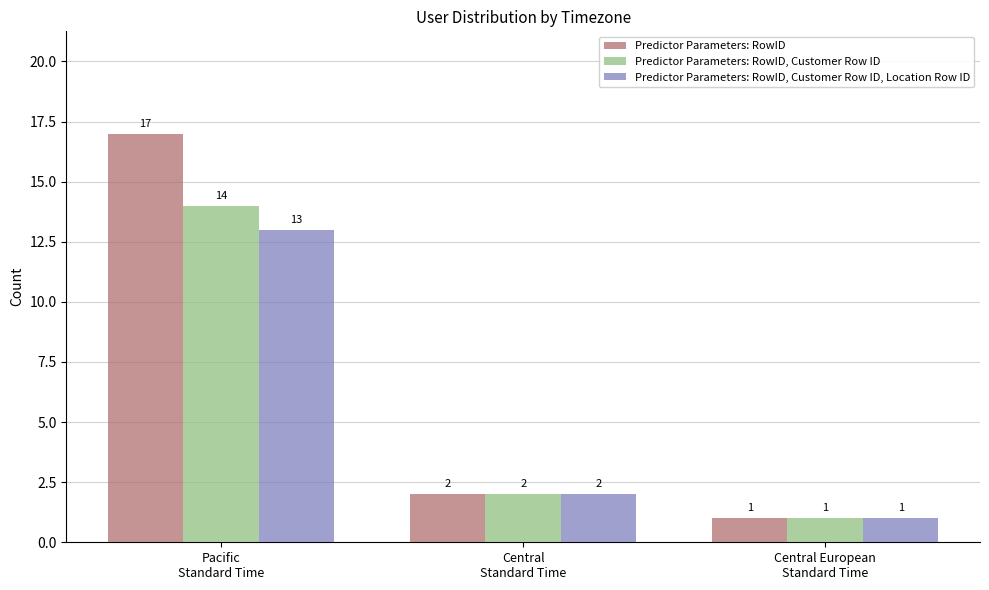

What is the maximum value shown in the chart?

17